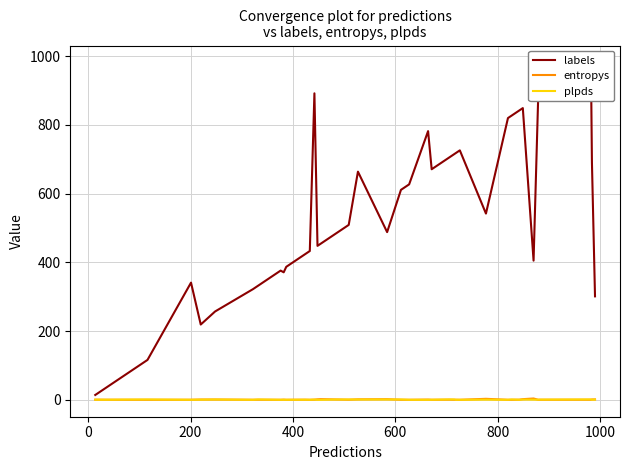

True or false: labels and plpds intersect in this chart.

False